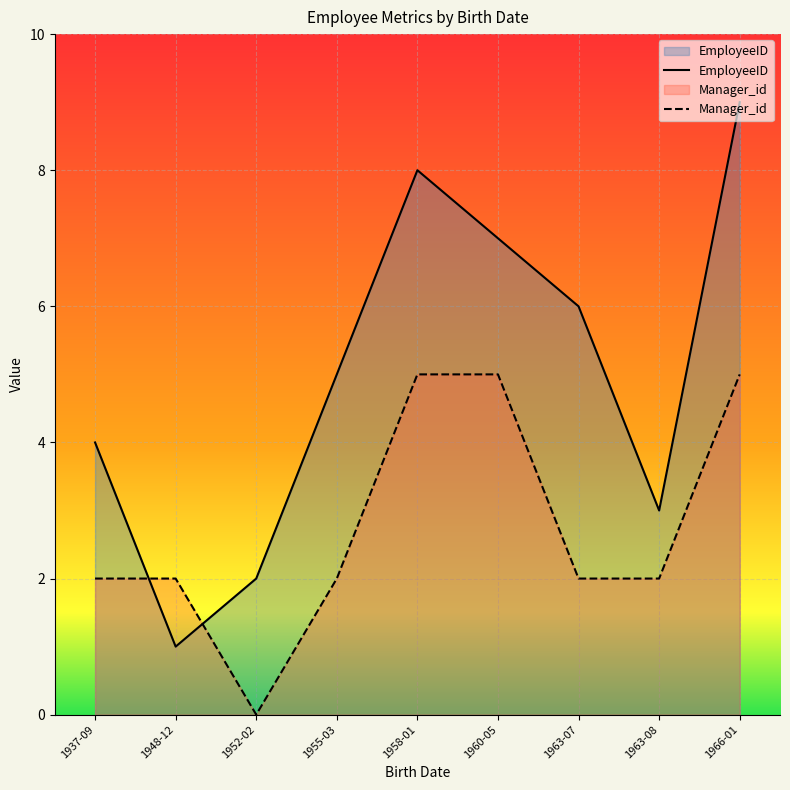

Is it true that Manager_id equals 3 at 1937-09-19?

False